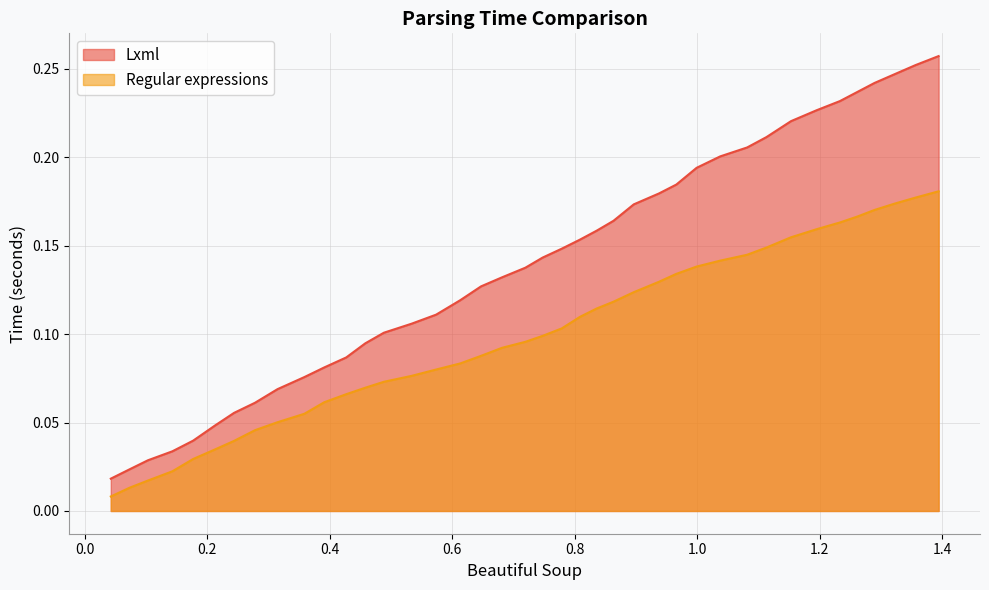

What are all the series names shown in the legend?

Lxml, Regular expressions